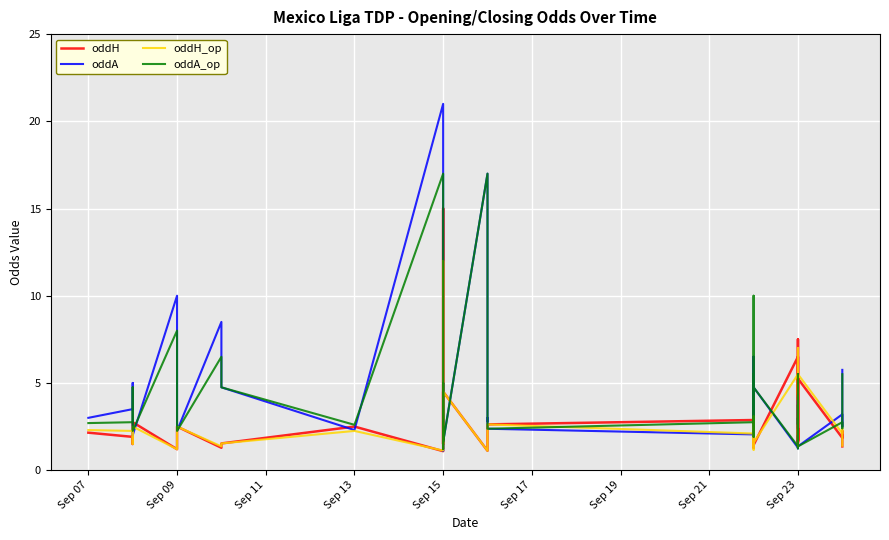

Reading right to left, extract all data points from this chart.

oddH: 1.4	2.2	1.9	5.2	1.7	4.8	7.5	1.6	2.4	1.5	1.7	6.5	1.4	2.4	2.4	3.1	1.7	1.3	1.6	1.3	2.9	2.6	2.2	2.2	1.8	1.1	4.5	1.5	15.0	1.1	2.5	1.5	1.3	2.5	1.2	2.8	1.5	1.6	1.9	2.1
oddA: 5.8	2.5	3.2	1.4	4.0	1.5	1.2	4.2	2.6	4.3	3.6	1.3	4.8	2.7	2.6	1.9	4.0	6.5	3.8	6.5	2.0	2.4	3.0	2.8	4.0	17.0	1.6	5.0	1.1	21.0	2.3	4.8	8.5	2.2	10.0	2.0	5.0	4.2	3.5	3.0
oddH_op: 1.4	2.4	2.1	5.5	2.0	3.2	7.0	1.7	2.4	1.4	1.5	5.5	1.6	2.4	2.4	3.1	1.6	1.4	1.5	1.2	2.1	2.6	2.2	1.9	1.8	1.1	4.5	1.5	12.0	1.1	2.2	1.5	1.4	2.5	1.2	2.5	1.5	1.6	2.2	2.3
oddA_op: 5.5	2.4	2.8	1.4	3.0	1.8	1.2	3.8	2.6	5.5	4.8	1.4	4.8	2.7	2.6	1.9	4.3	5.5	4.2	10.0	2.8	2.4	3.0	3.5	4.0	17.0	1.6	5.0	1.2	17.0	2.6	4.8	6.5	2.2	8.0	2.2	4.8	4.2	2.8	2.7